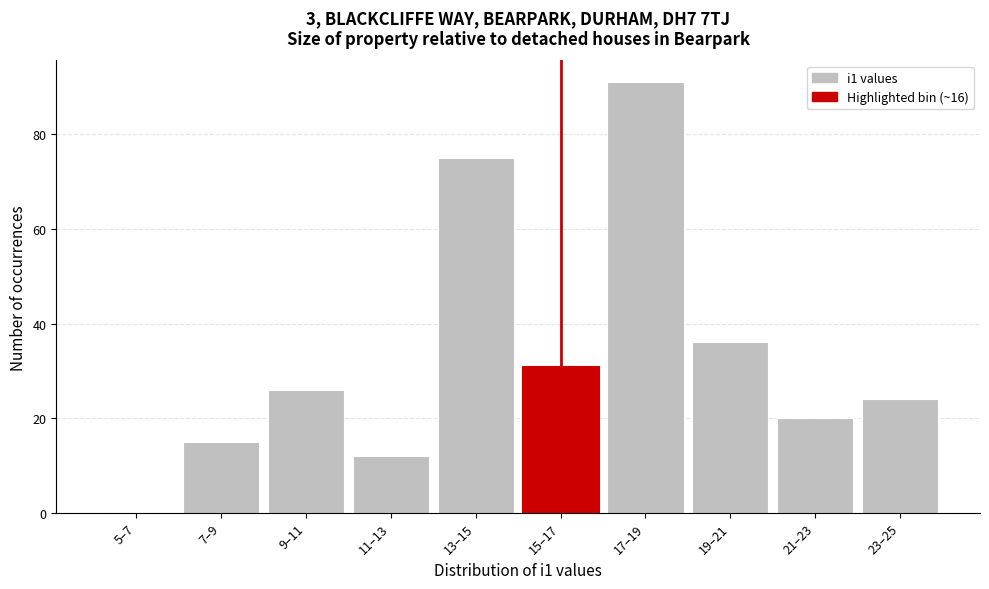

Reading left to right, extract all data points from this chart.

5–7=0	7–9=15	9–11=26	11–13=12	13–15=75	15–17=31	17–19=91	19–21=36	21–23=20	23–25=24